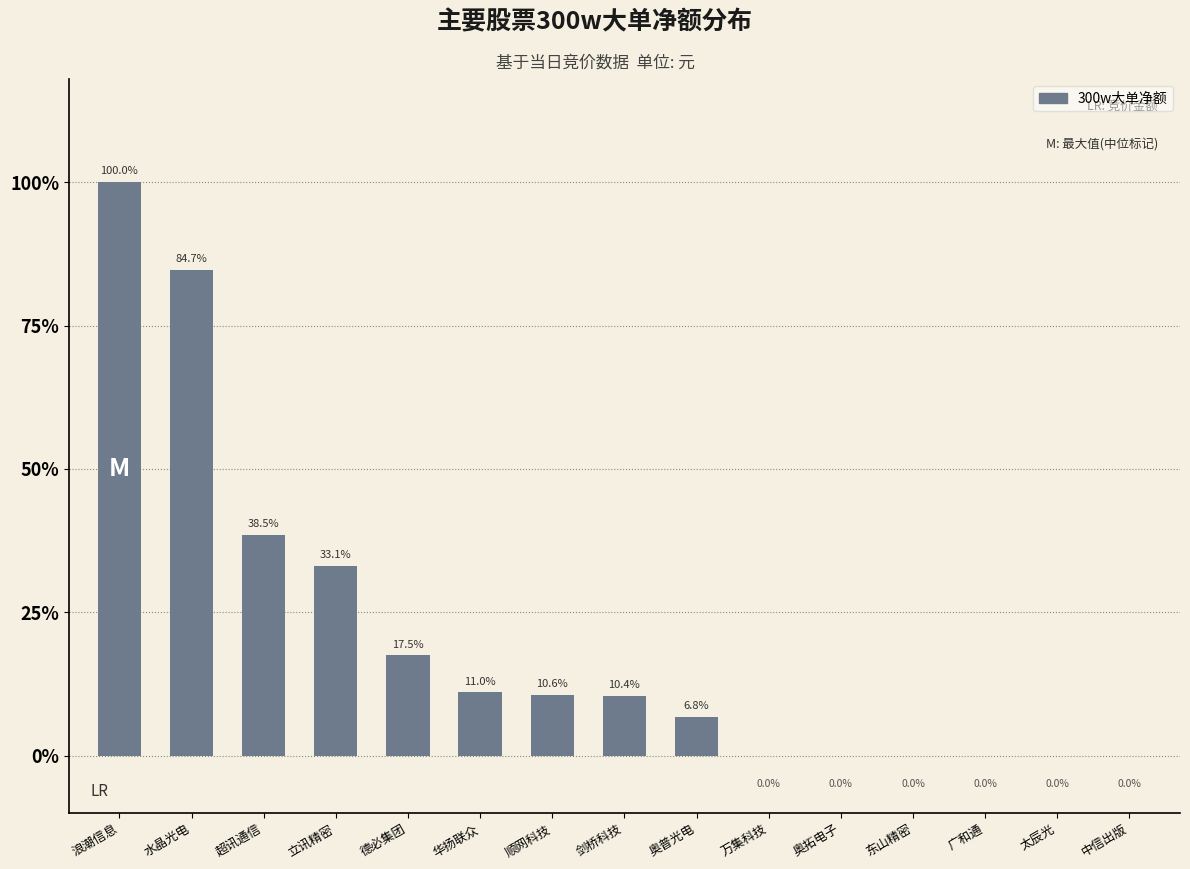

Are the bars horizontal?

No